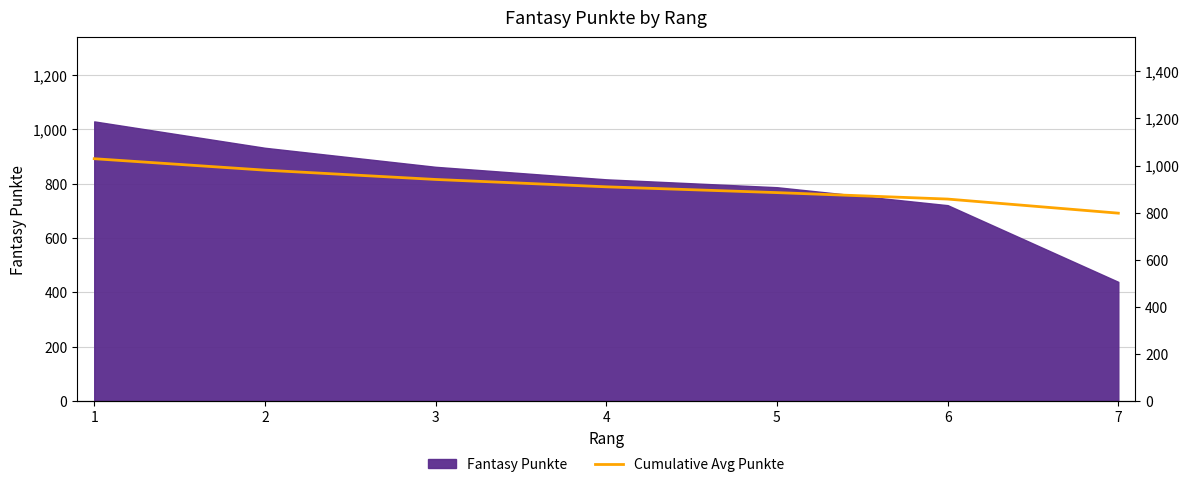

What is the sum of all values?

6401.3